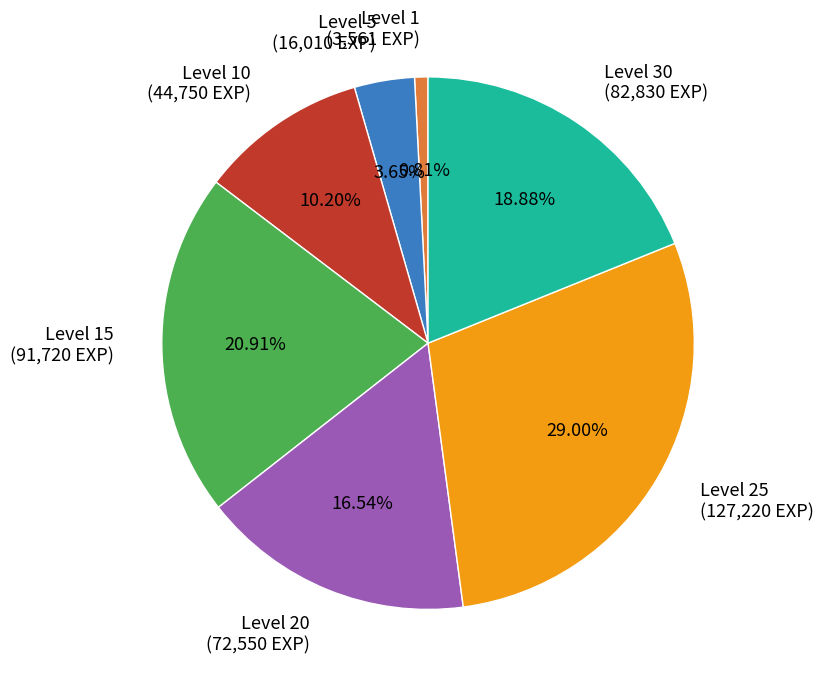

Is there any slice that represents more than half of the pie?

No